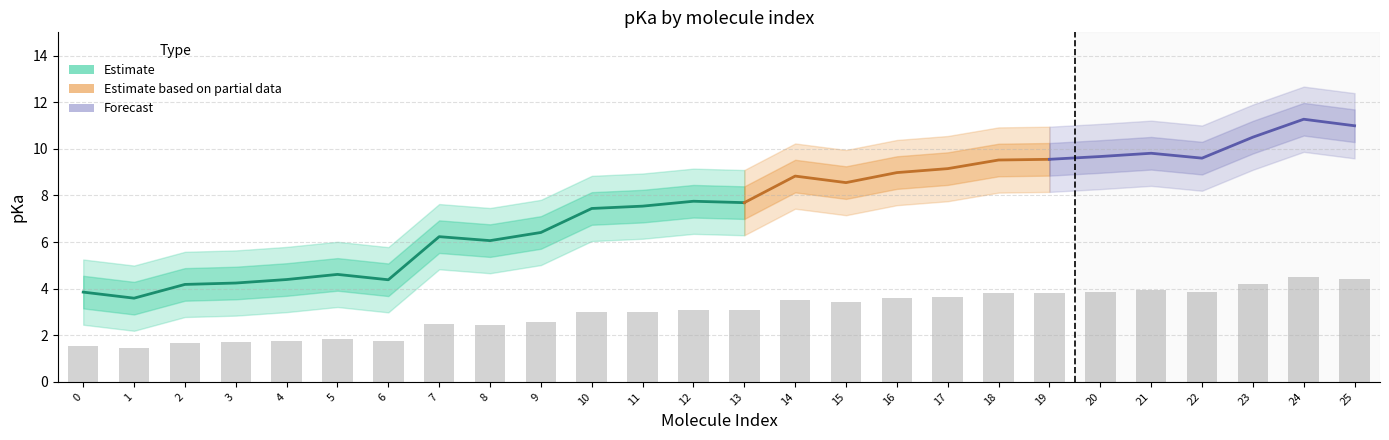

List the series in order of their peak value, highest first.

pKa_upper2, pKa_upper1, pKa, pKa_lower1, pKa_lower2